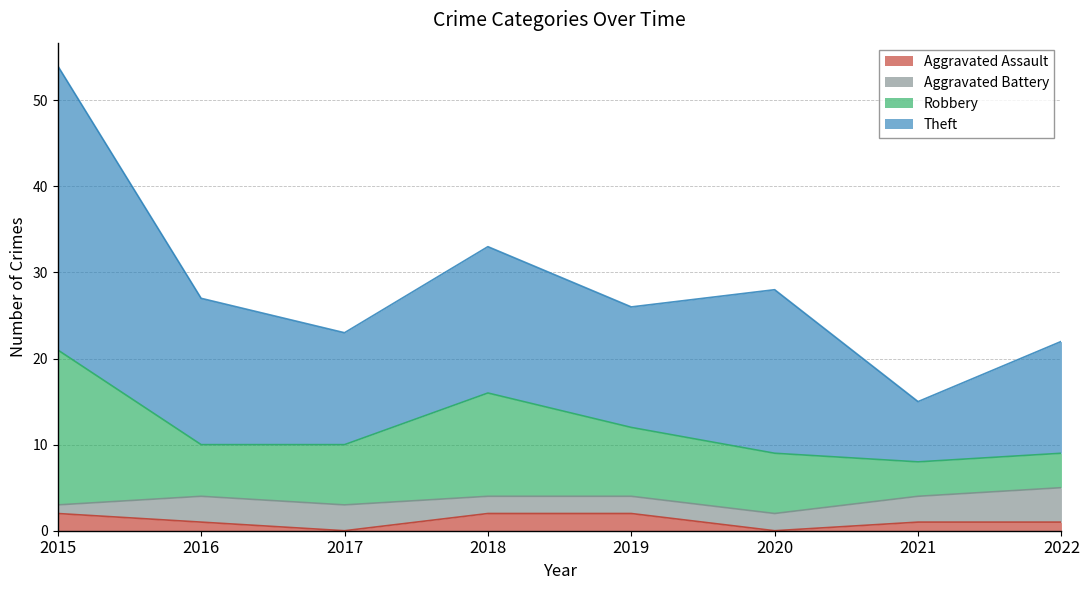

How many Aggravated Assault values are between 1 and 2?

6